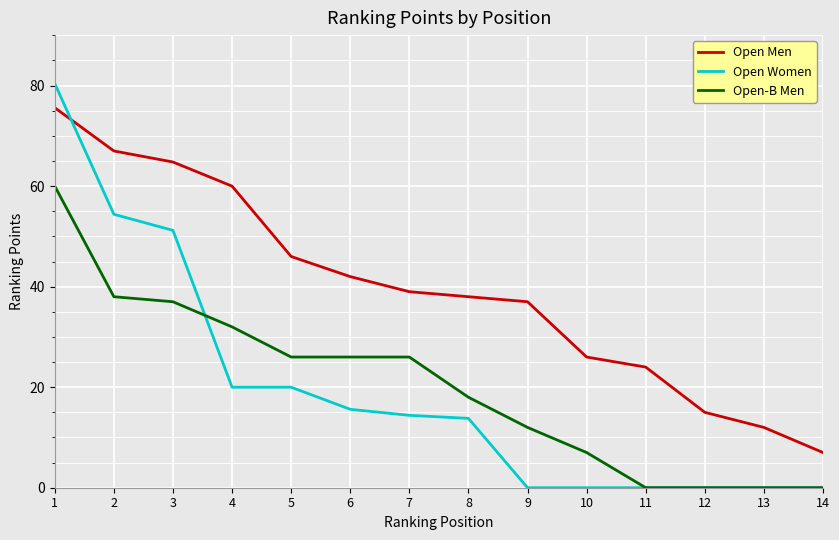

What is the spread (max minus min) of values at 14?

7.0